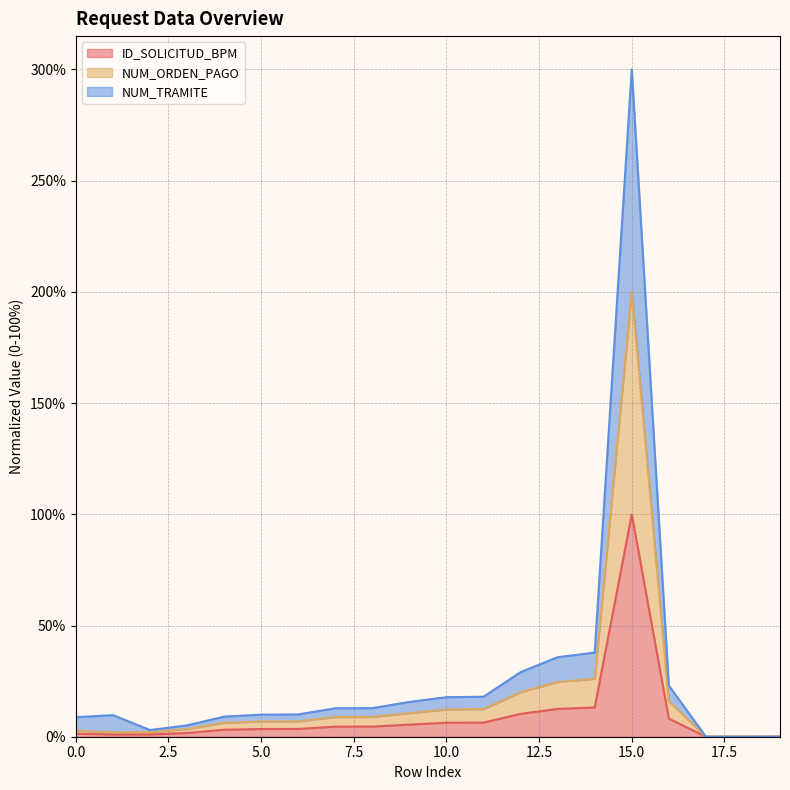

Rank the series by their average value, from highest to lowest.

NUM_TRAMITE, NUM_ORDEN_PAGO, ID_SOLICITUD_BPM